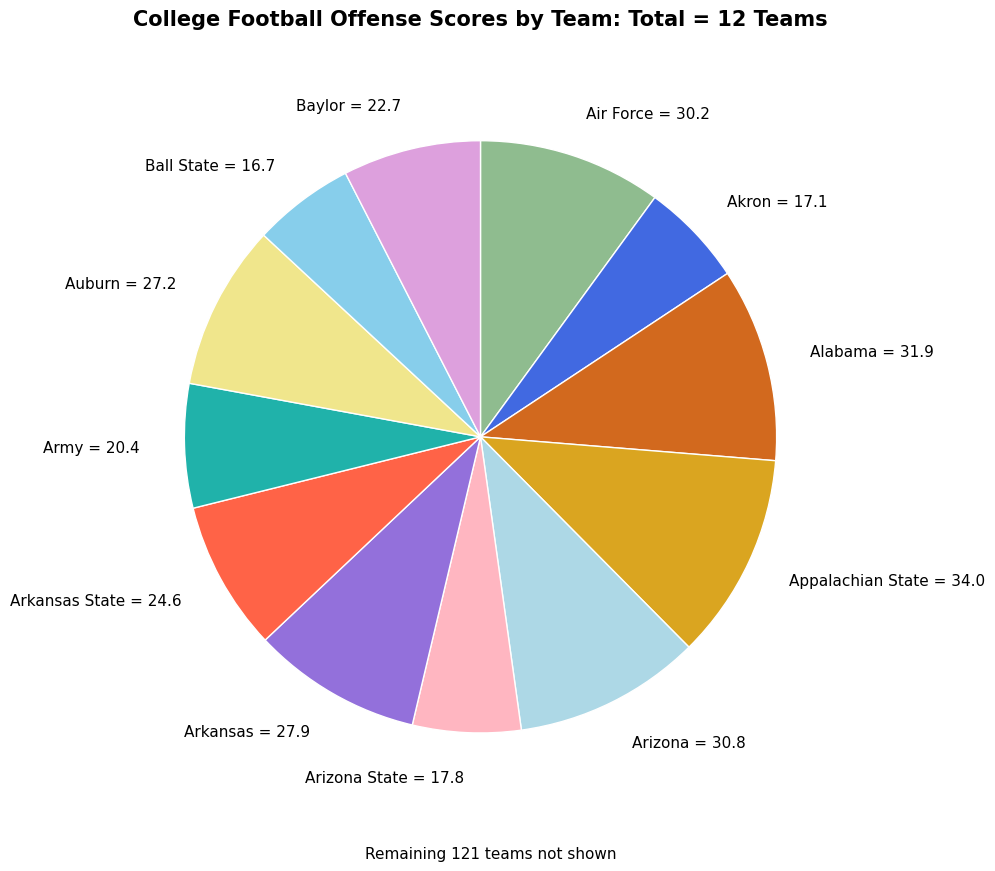

What is the largest slice in the pie chart?

Appalachian State = 34.0